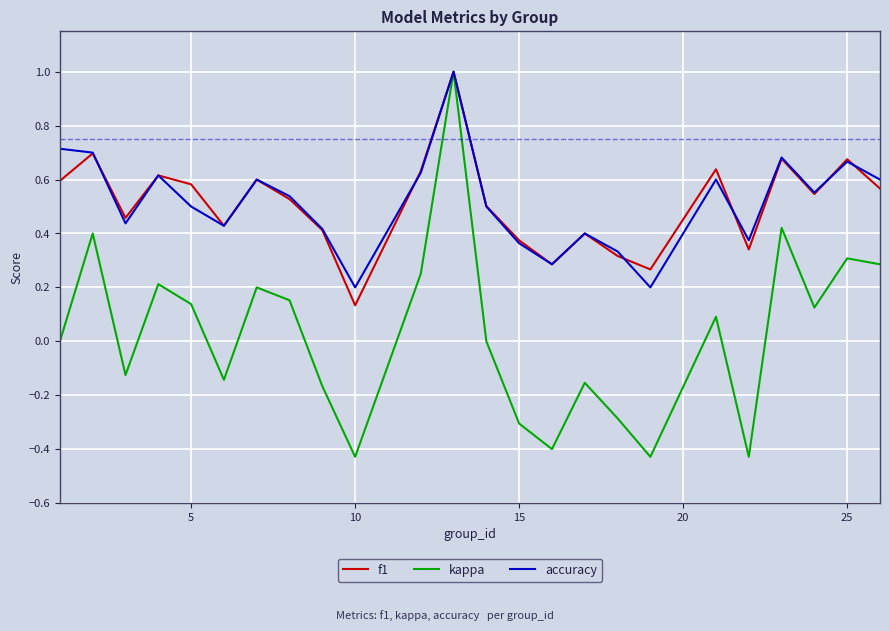

What are all the series names shown in the legend?

f1, kappa, accuracy